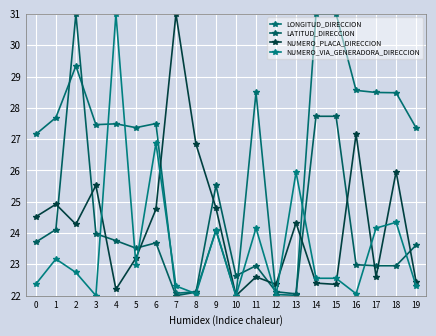

At which category does NUMERO_PLACA_DIRECCION reach its first local valley?

2